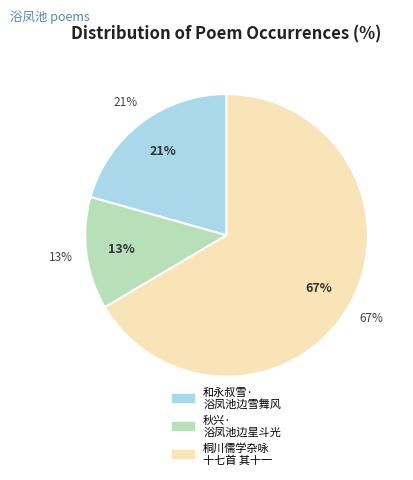

Is there a majority slice in this chart?

Yes